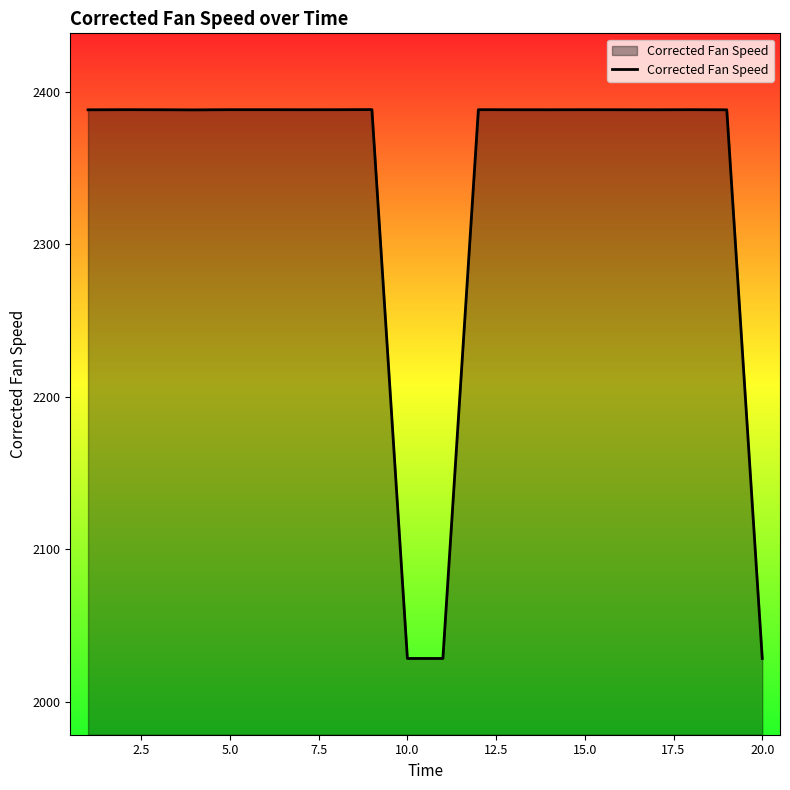

What is the difference between the maximum and minimum values?

359.9